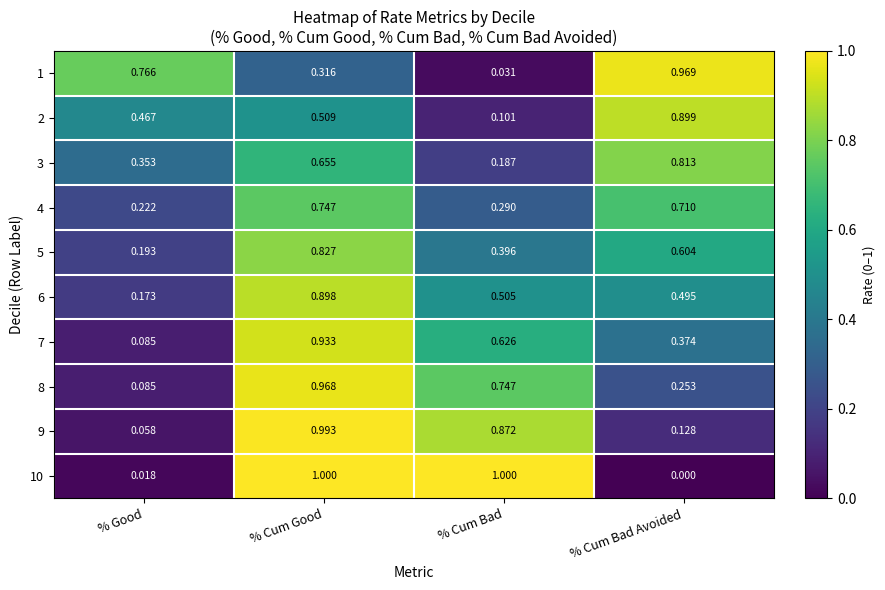

Where is 2 nearest to the value 0?

% Cum Bad